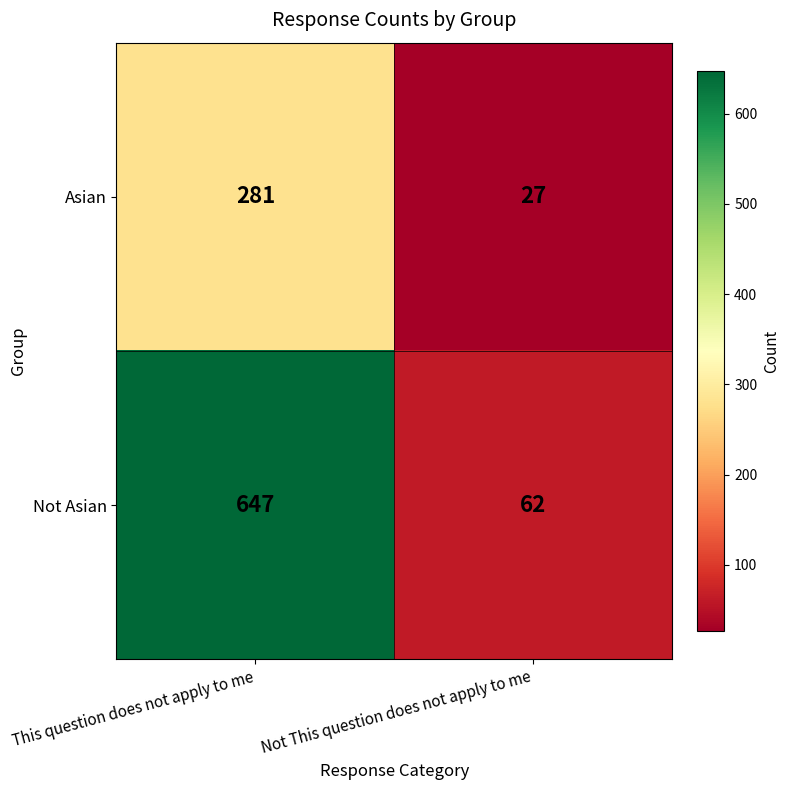

What is the sum of the Not Asian values at Not This question does not apply to me and This question does not apply to me?

709